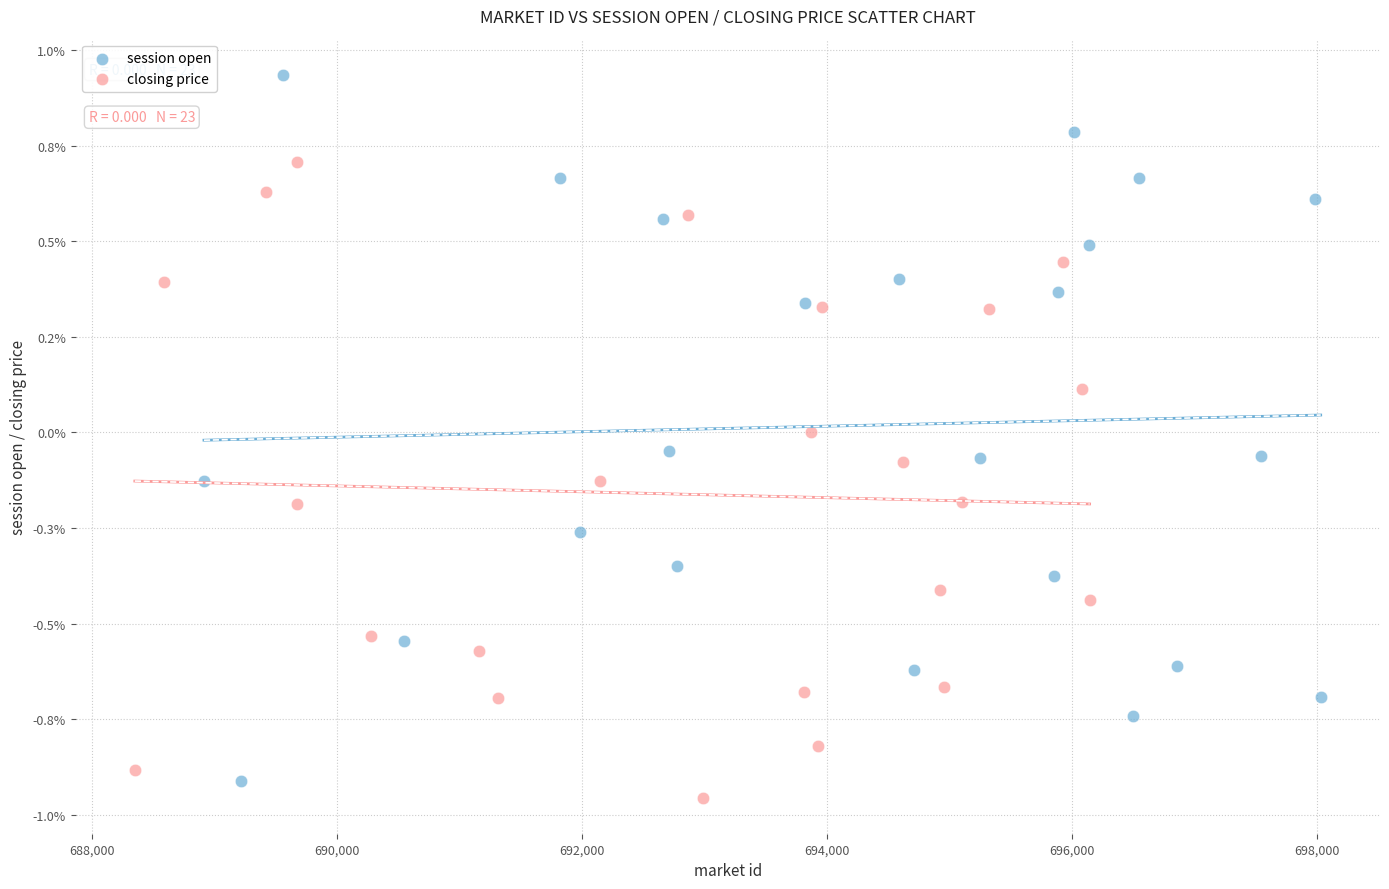

What are all the series names shown in the legend?

session open, closing price